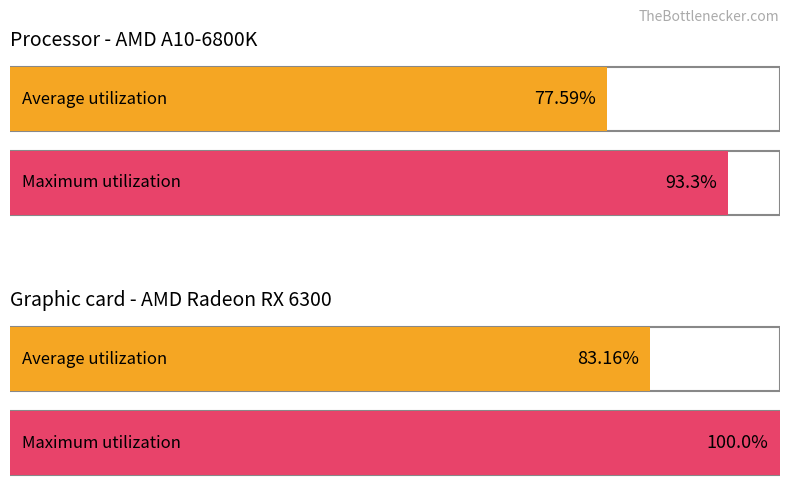

How many bars are there in each group?

2